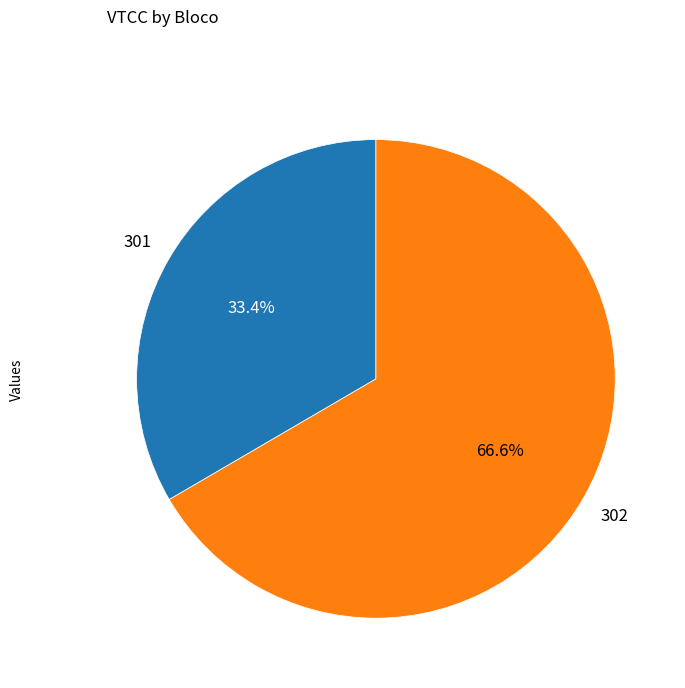

Is there a majority slice in this chart?

Yes